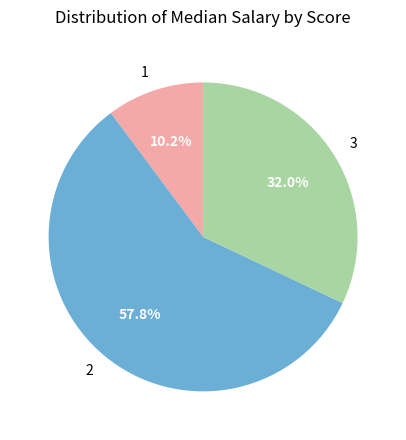

Rank the categories by value from lowest to highest.

1, 3, 2